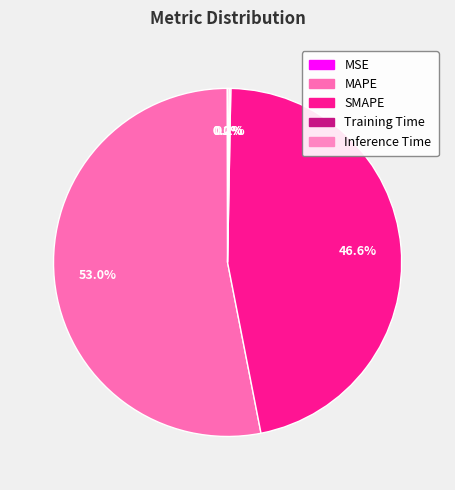

What percentage do MSE and Training Time together represent?

0.2%